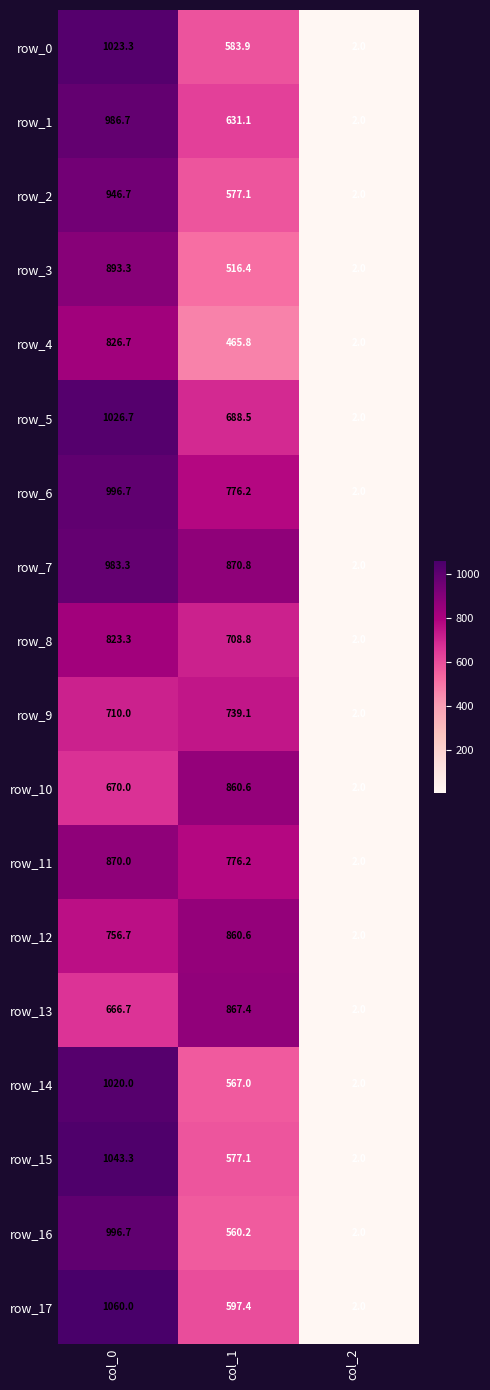

List the labels in order of row_1 value, smallest first.

col_2, col_1, col_0